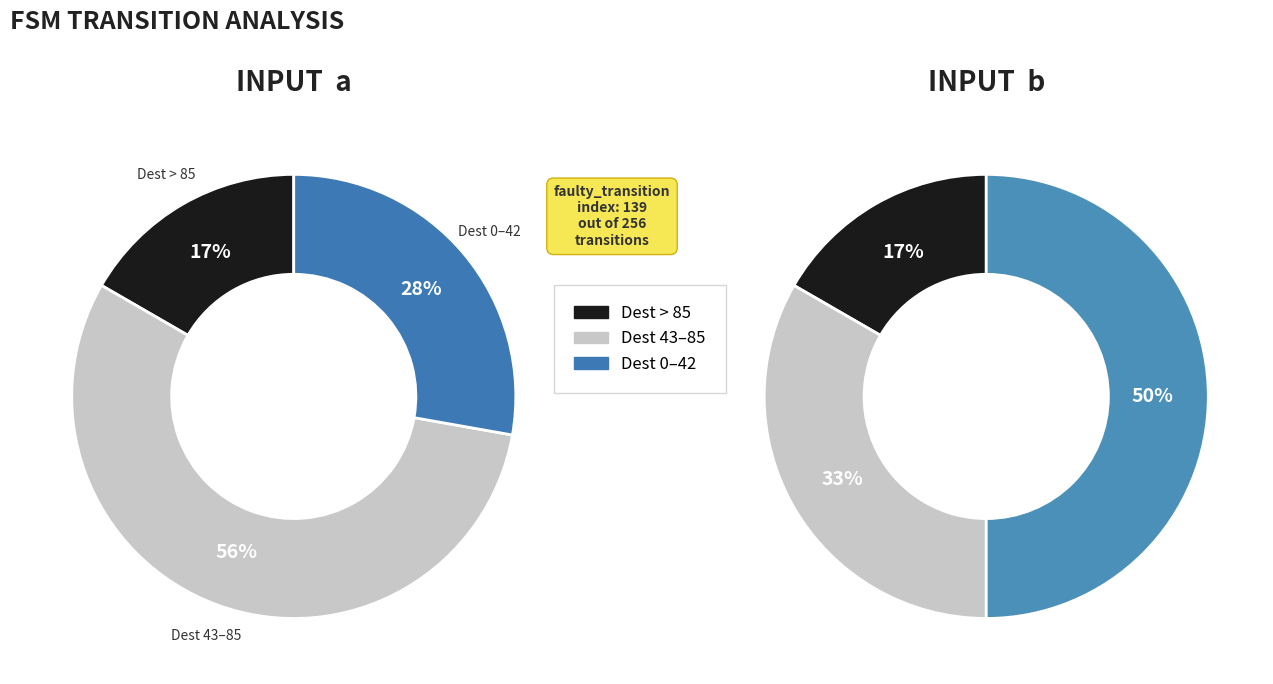

Is there a majority slice in this chart?

No